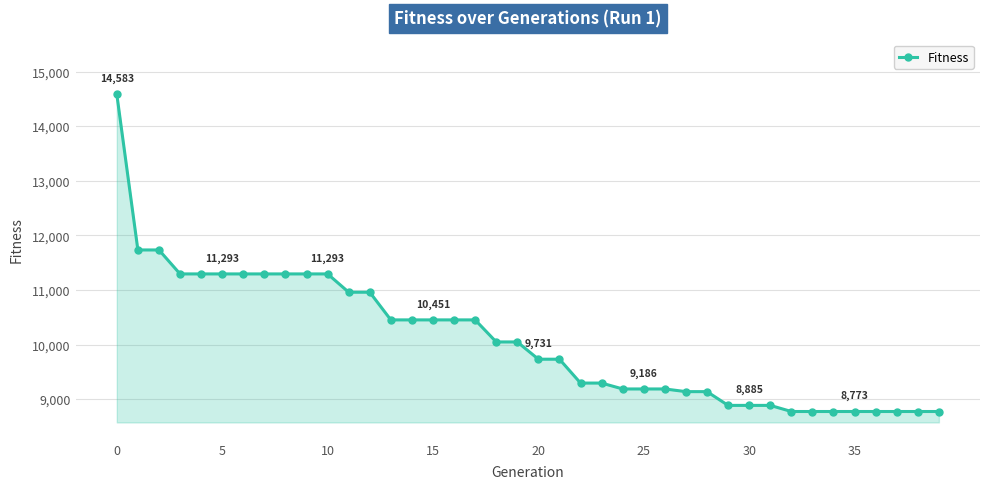

How many lines are shown in the chart?

1